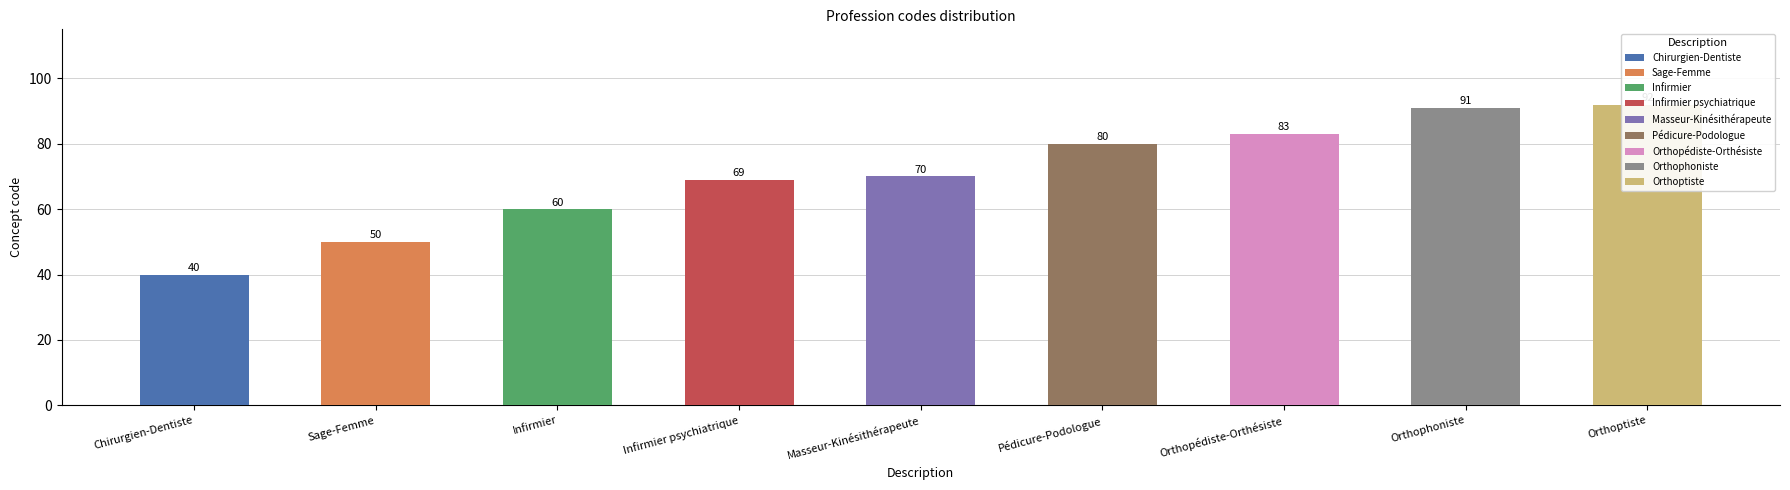

Is it true that the value at Orthoptiste is 92?

True